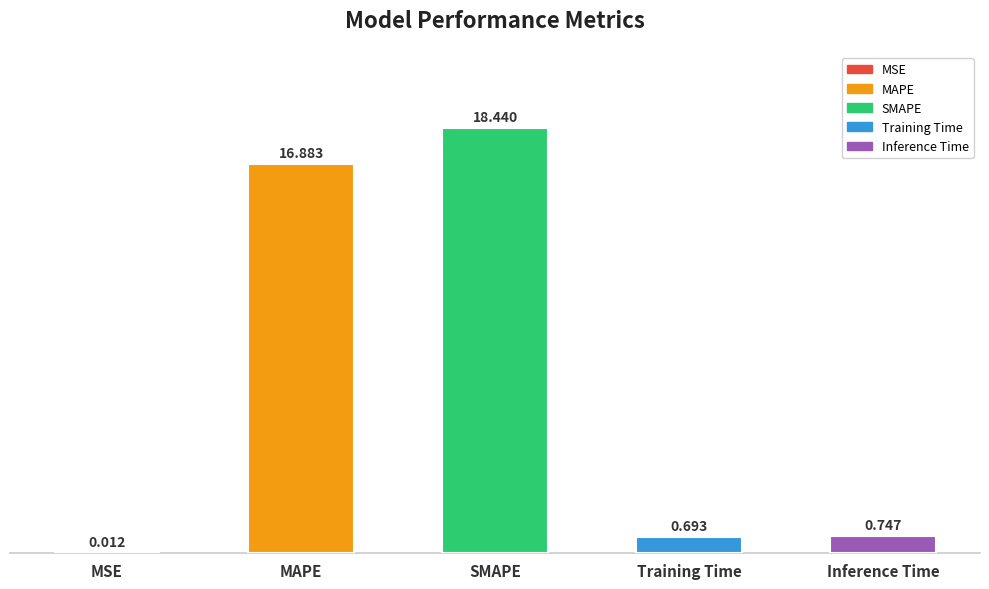

Which category has the highest value across all series?

SMAPE